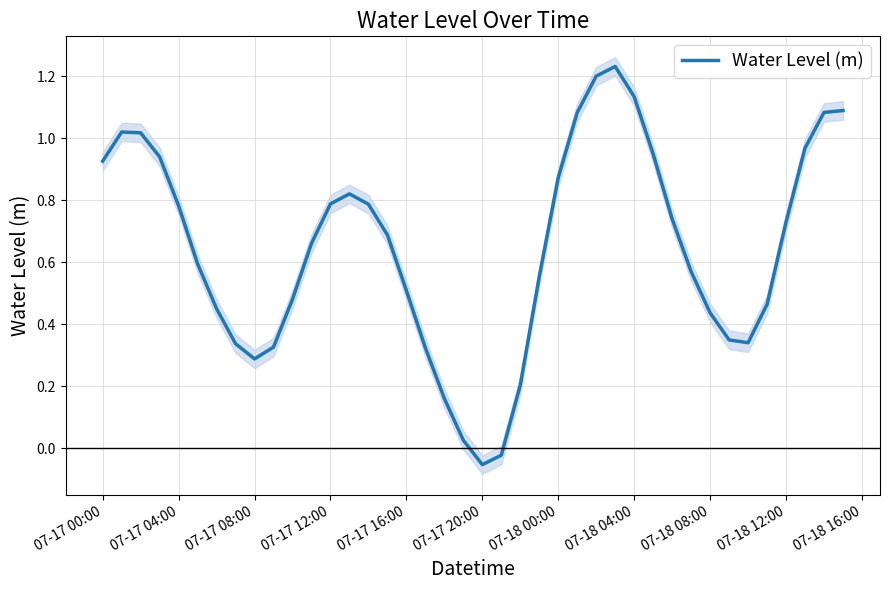

What is the value of the 29th point from the left?

1.1